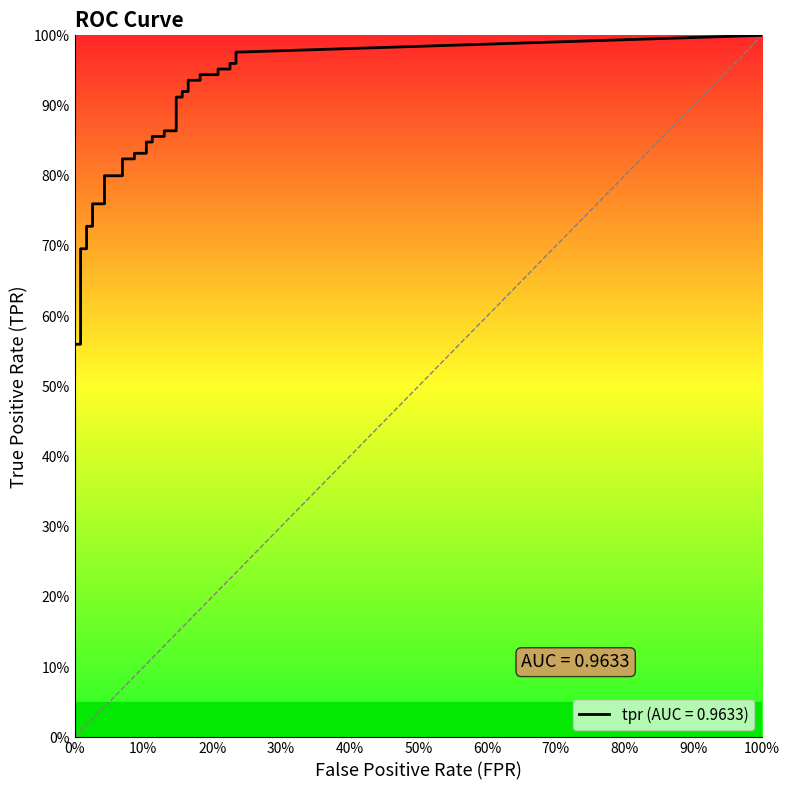

What is the label of the 20th point from the left?

19